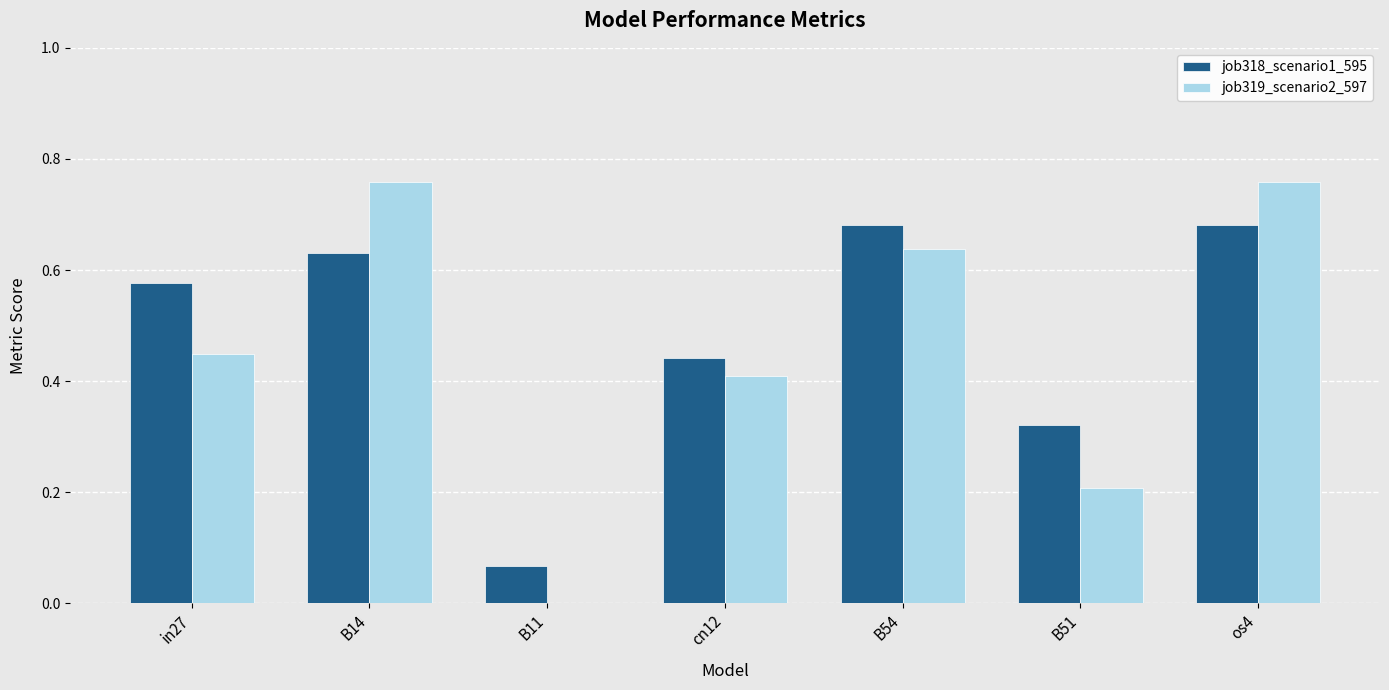

How many positive values does the job319_scenario2_597 series have?

6